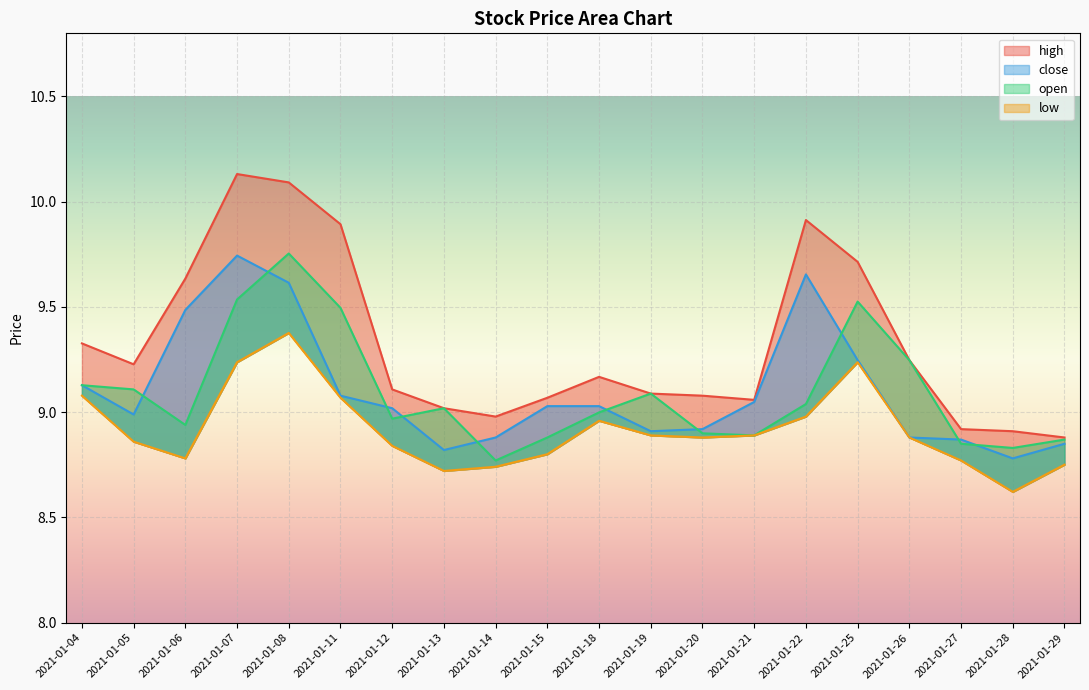

Which series has the widest spread of values?

high